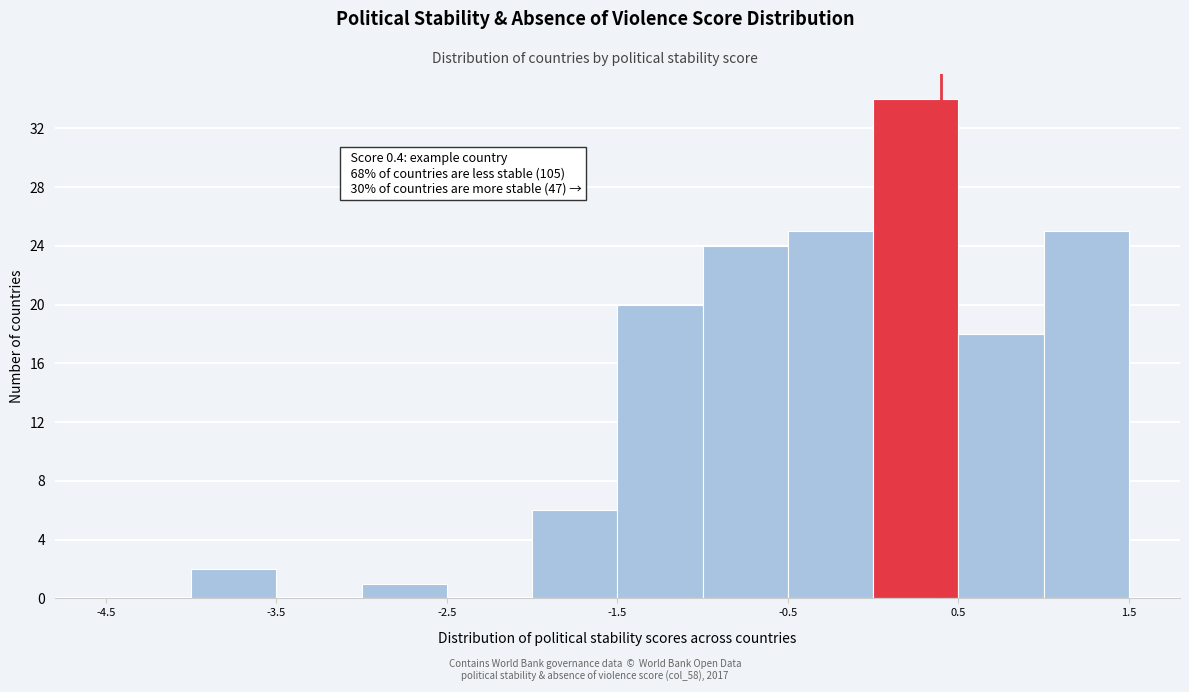

Which range on the x-axis has the tallest bar?

0.0 to 0.5